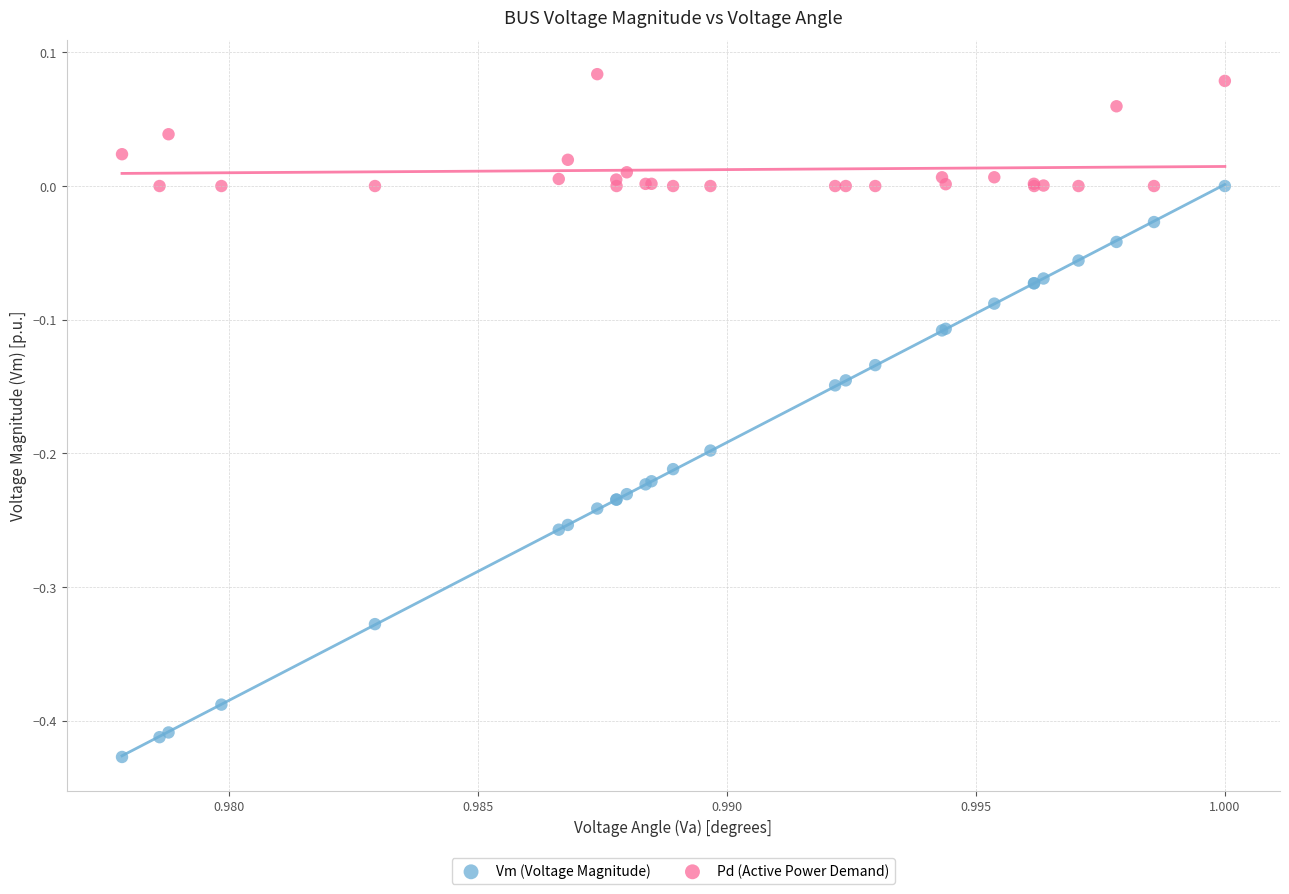

Which series has the widest spread of Y values?

Vm (Voltage Magnitude)